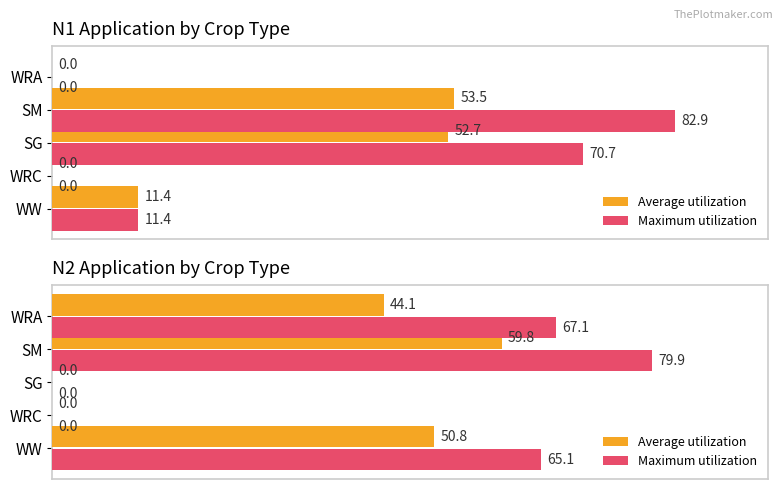

Are the bars horizontal?

Yes